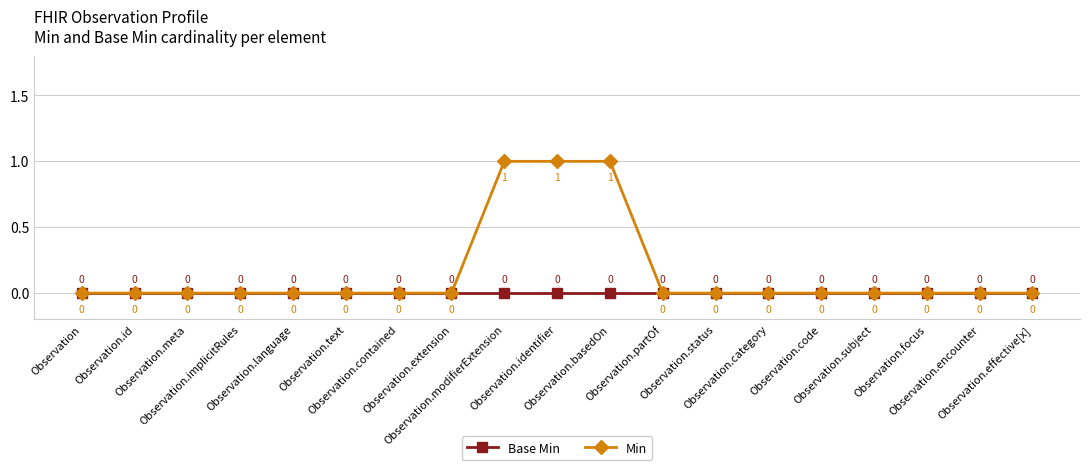

What position from the left is Observation.language?

5